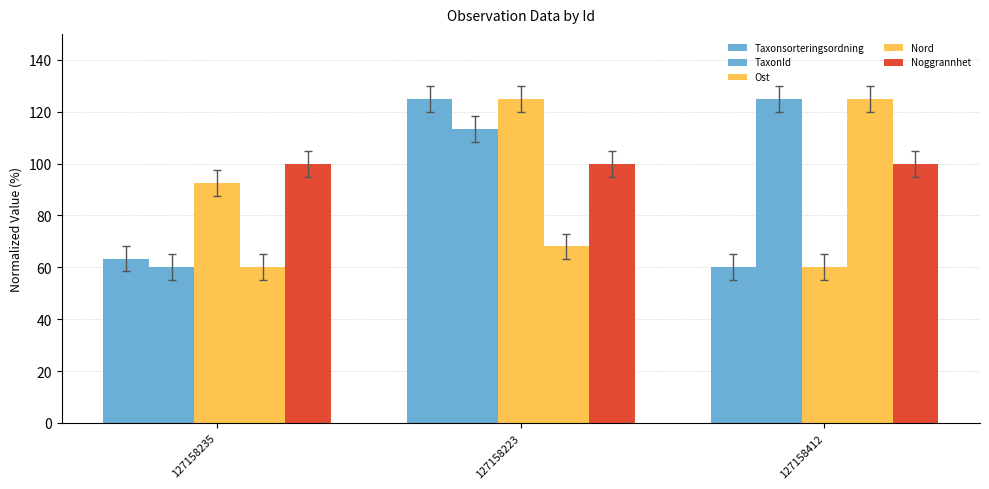

Which category has the lowest value in the Nord series?

127158235